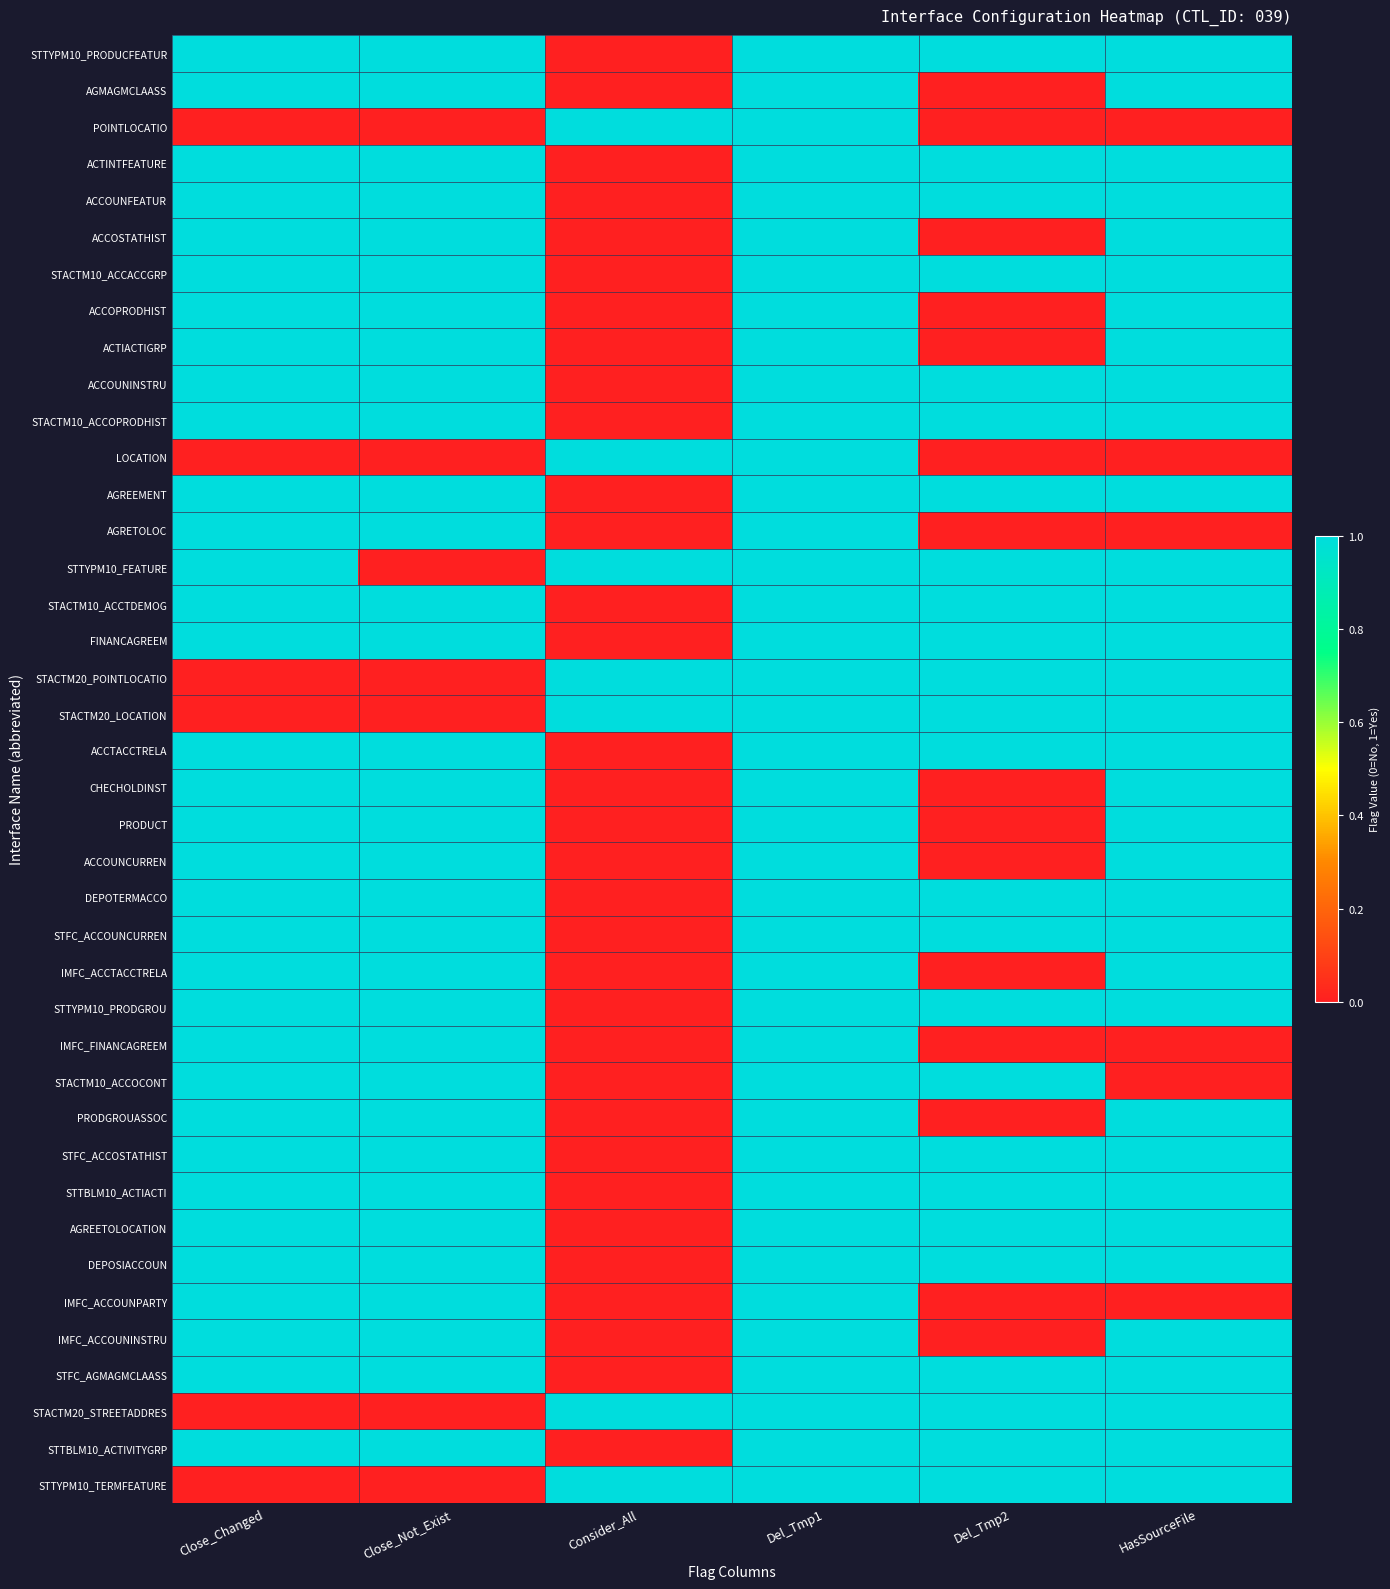

At which category is the sum across all series the highest?

Del_Tmp1